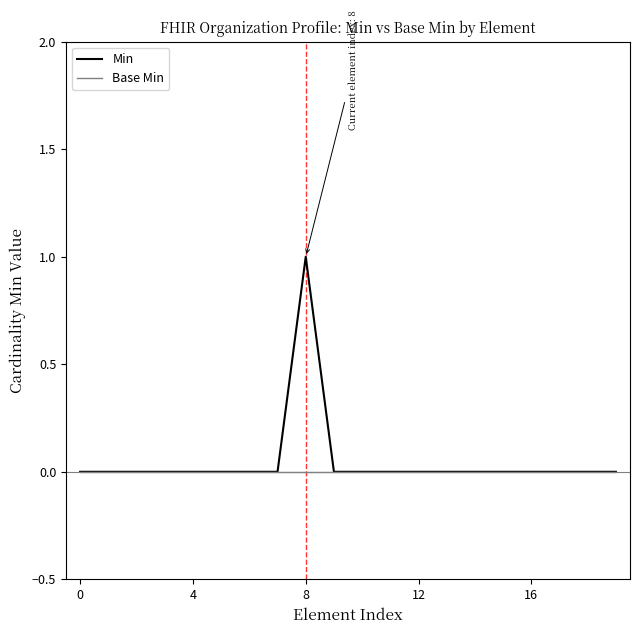

Rank the series by their maximum value, from lowest to highest.

Base Min, Min